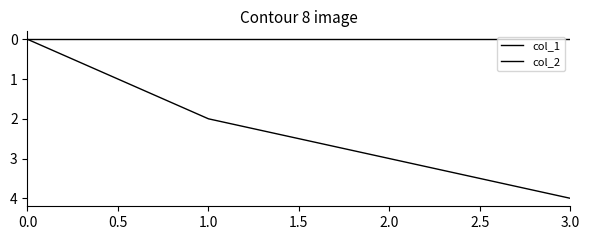

How many values in the col_1 series are below 3?

2